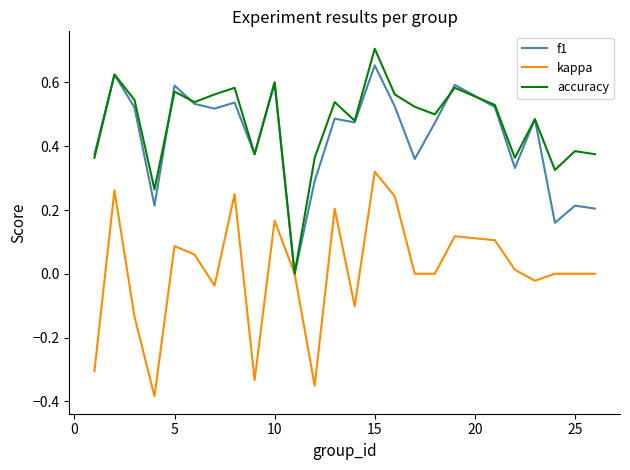

What is the sum of all accuracy values?

11.8